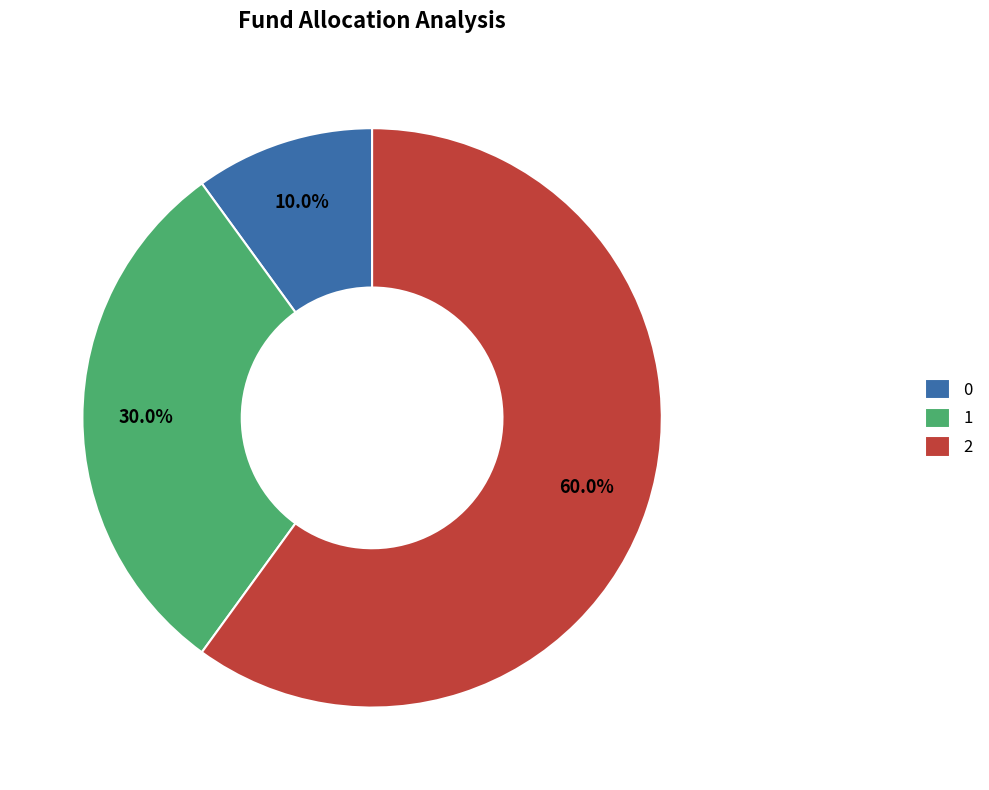

Approximately how many times larger is the value at 1 compared to 0?

3.0